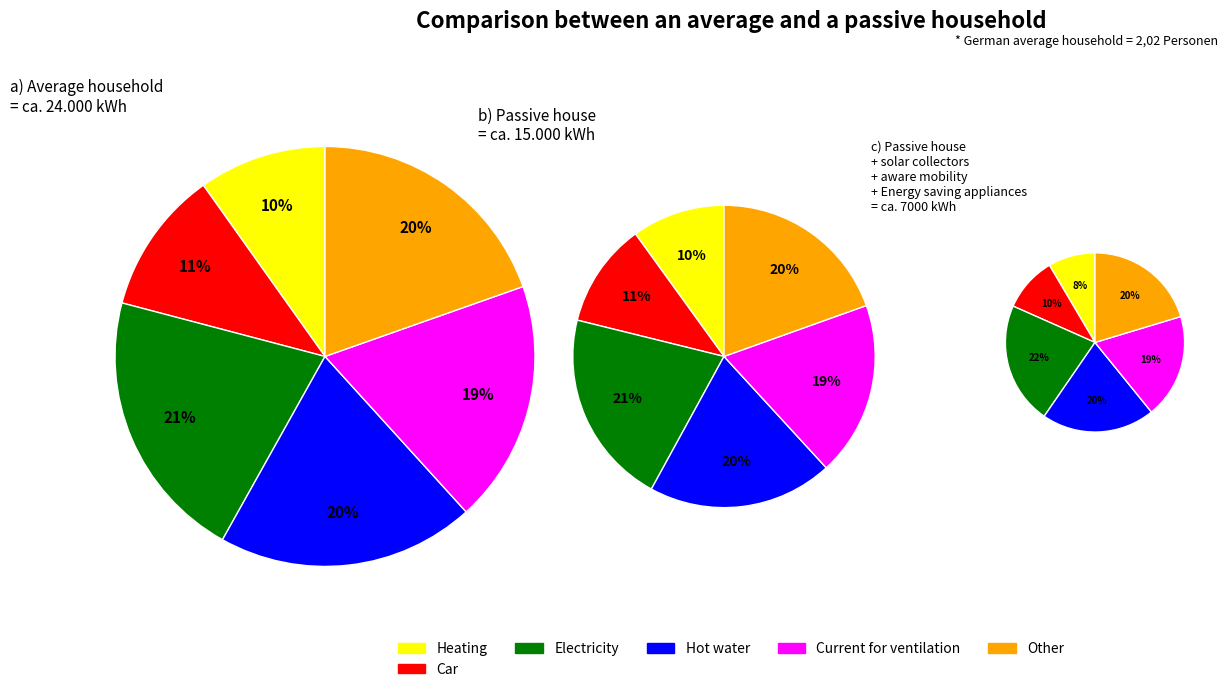

Approximately how many times larger is the value at 9 compared to 0?

1.8